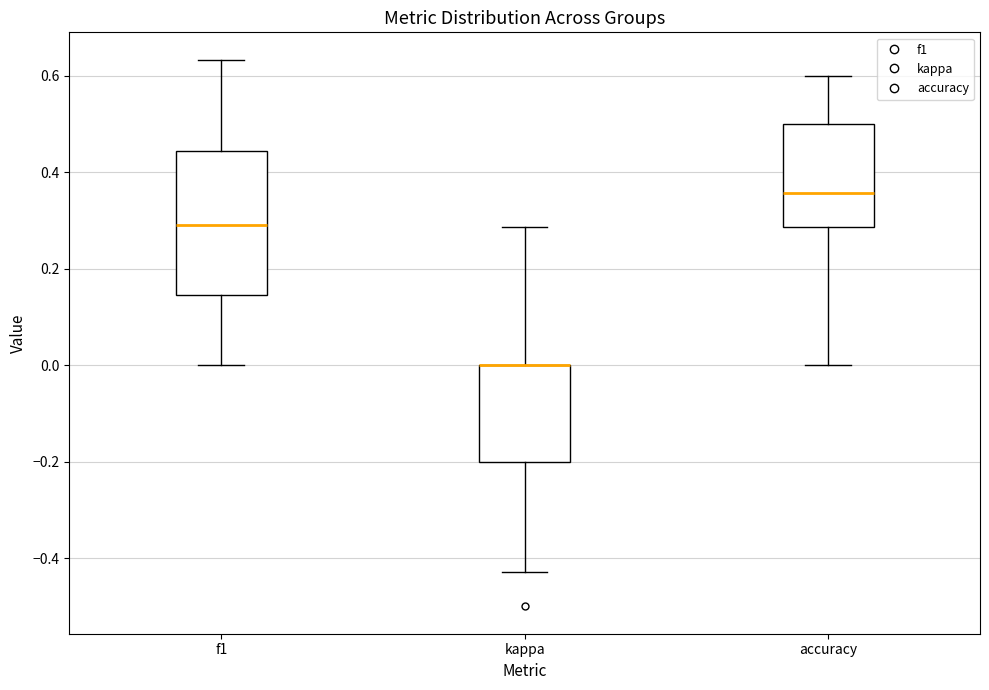

Reading left to right, transcribe this box plot: for each box, give where its median line is, the range the box spans, and where its two whiskers end, as read against the y-axis. The values are not printed on the chart, so give them approximately, as read against the axis.

f1: median 0.30, box 0.14 to 0.44, whiskers 0.00 to 0.64
kappa: median 0.00 (drawn on the box's upper edge), box -0.20 to 0.00, whiskers -0.42 to 0.28
accuracy: median 0.36, box 0.28 to 0.50, whiskers 0.00 to 0.60